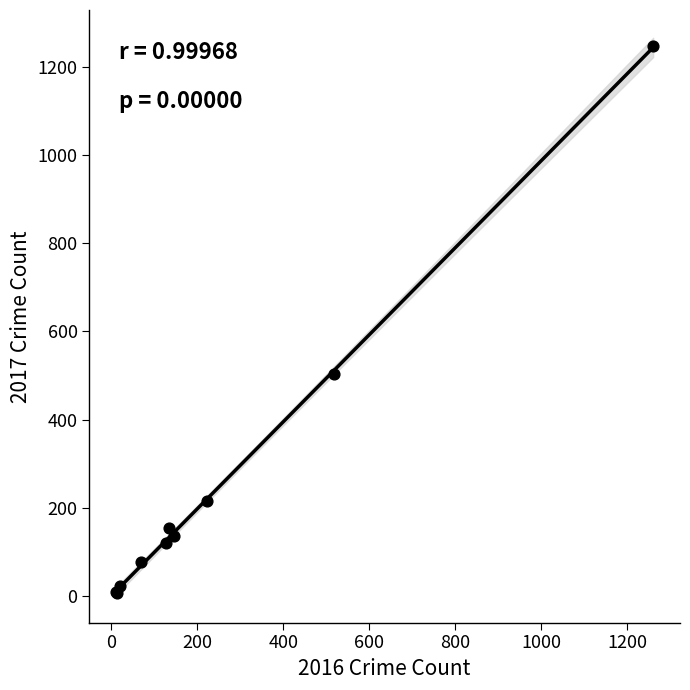

What Y value in the scatter plot is closest to 627?

503